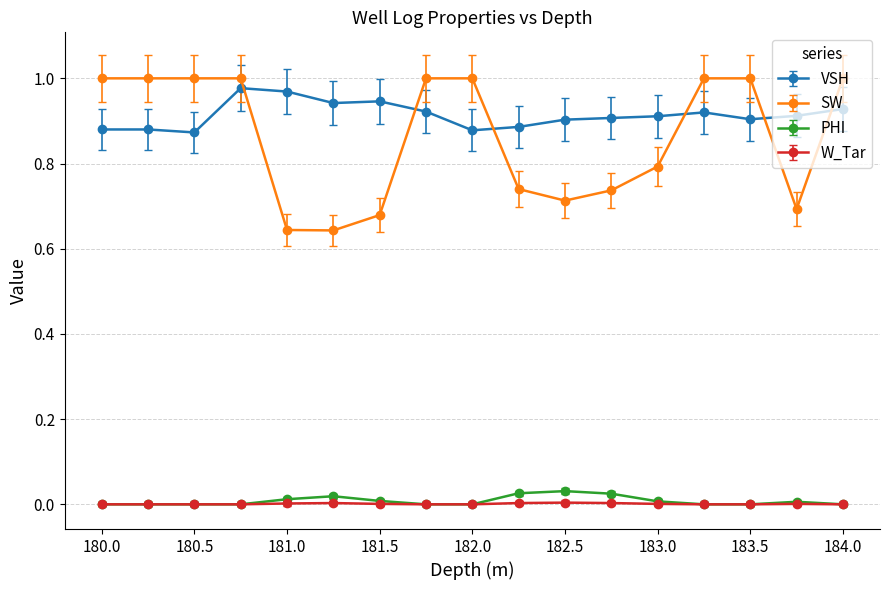

True or false: W_Tar and SW intersect in this chart.

False